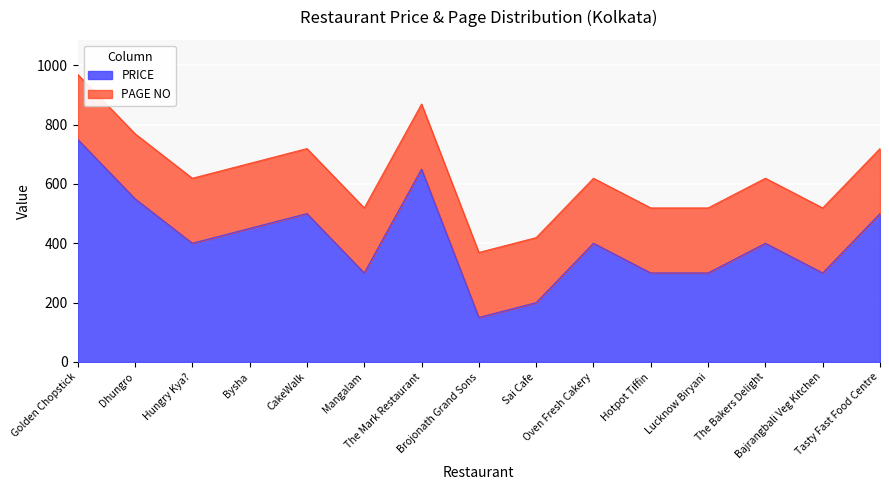

Which category has the lowest value across all series?

Brojonath Grand Sons